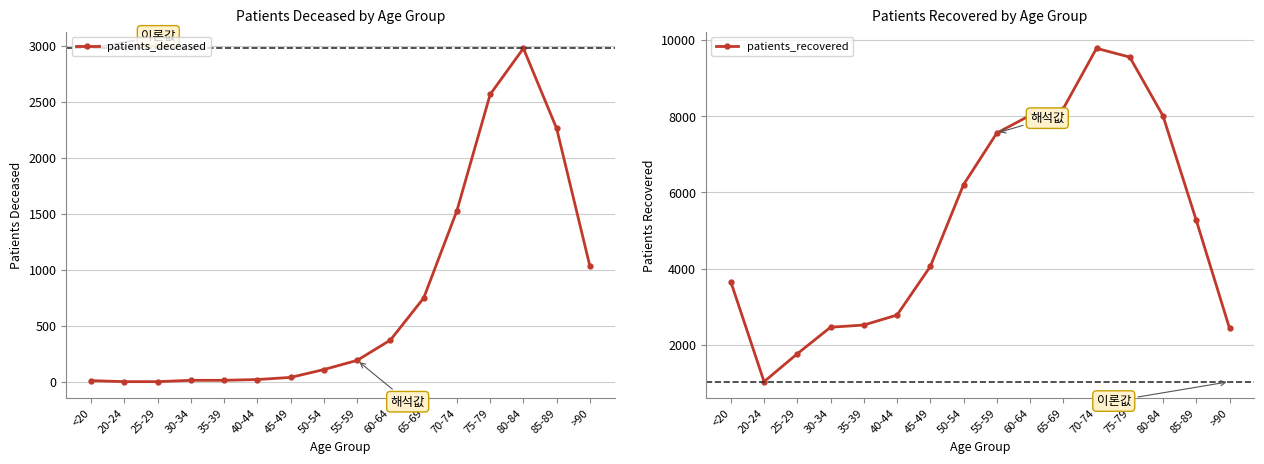

Which series has the largest total across all categories?

patients_recovered